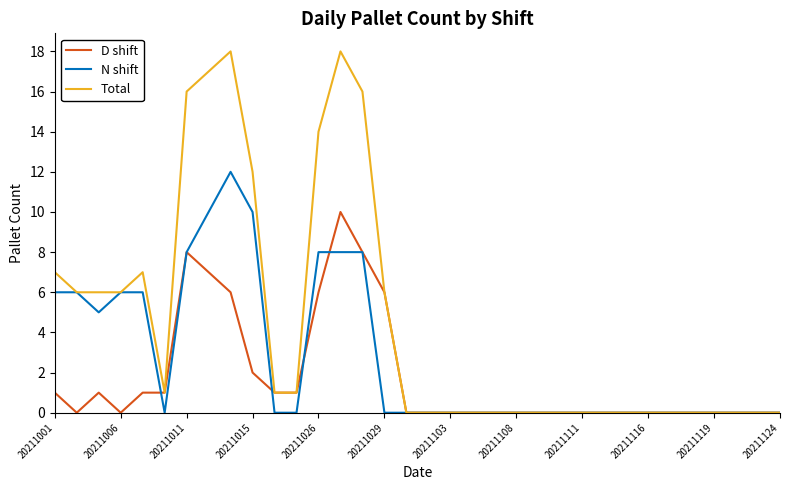

Which series has the widest spread of values?

Total